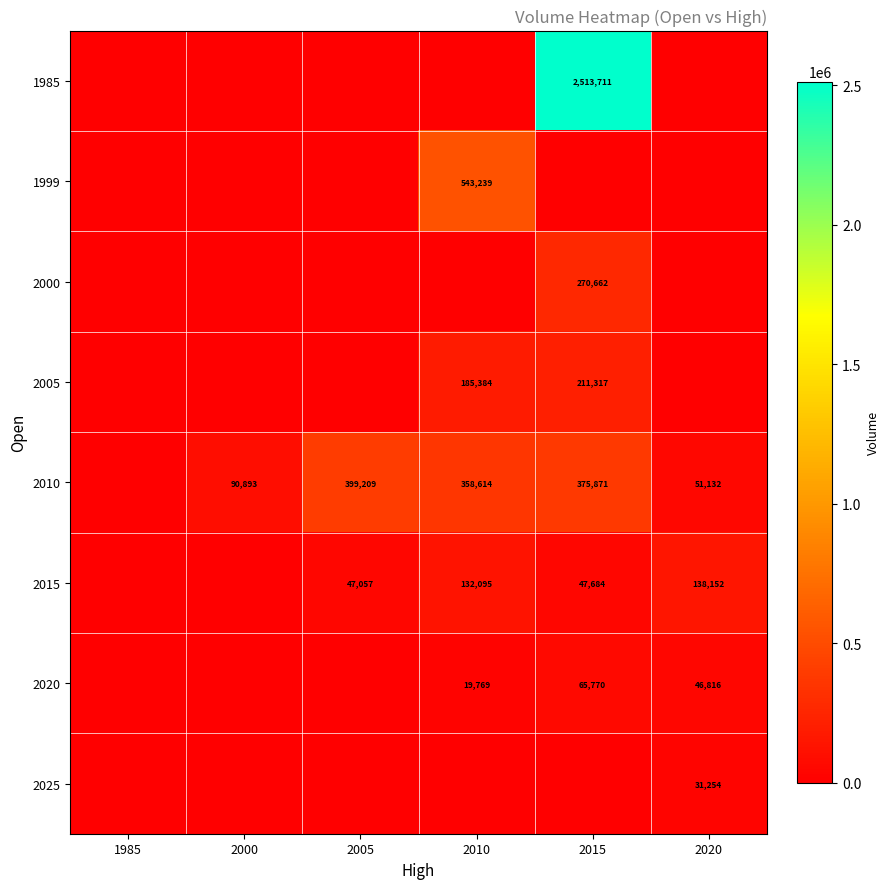

How many series are shown in this chart?

8